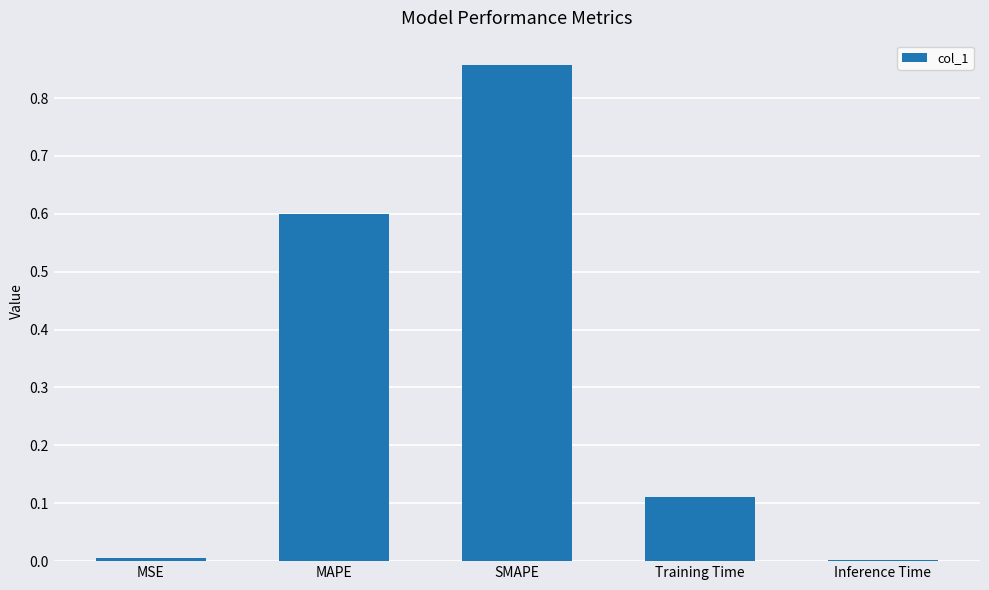

Between SMAPE and MAPE, which is larger?

SMAPE